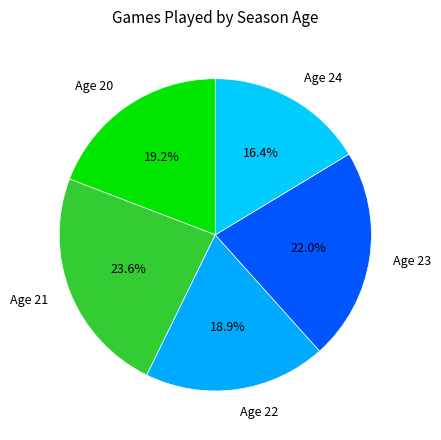

Which category has the smallest portion of the pie?

Age 24